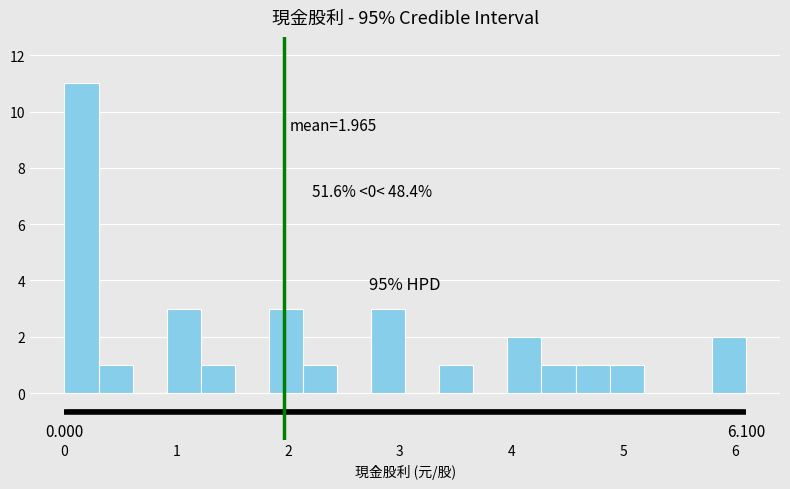

Around what value on the x-axis is the tallest bar? Give the approximate position of its centre, as read against the axis.

0.2